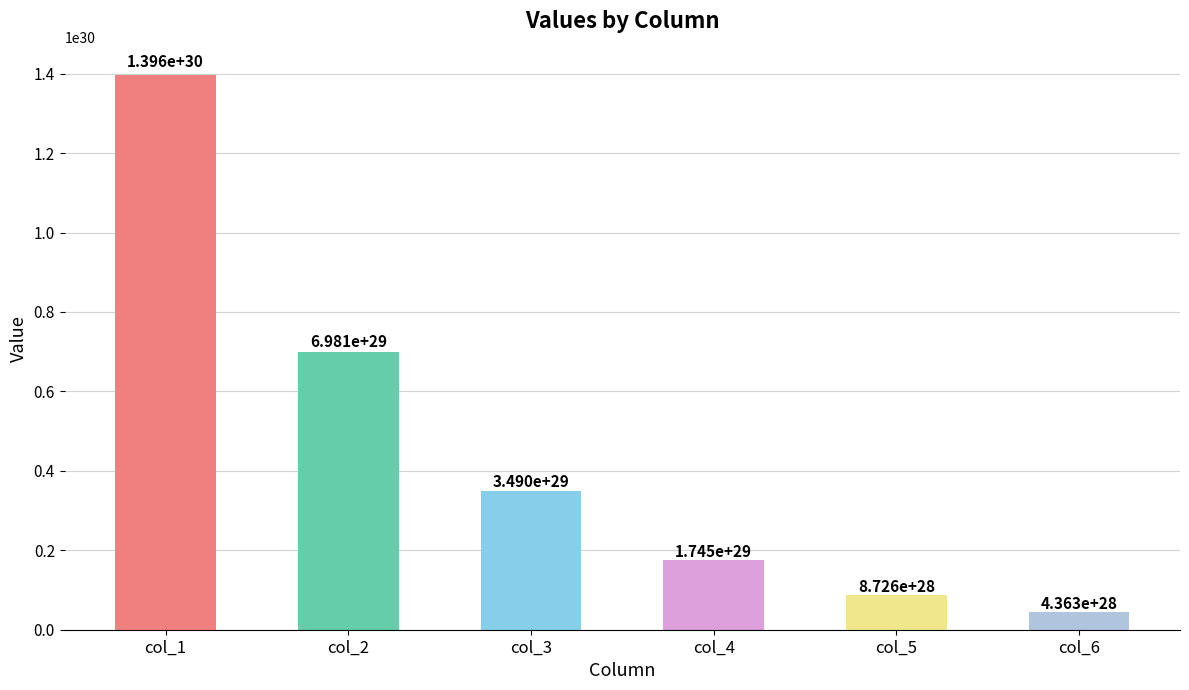

Where does the data first go above 349037990207324769519075852288?

col_1